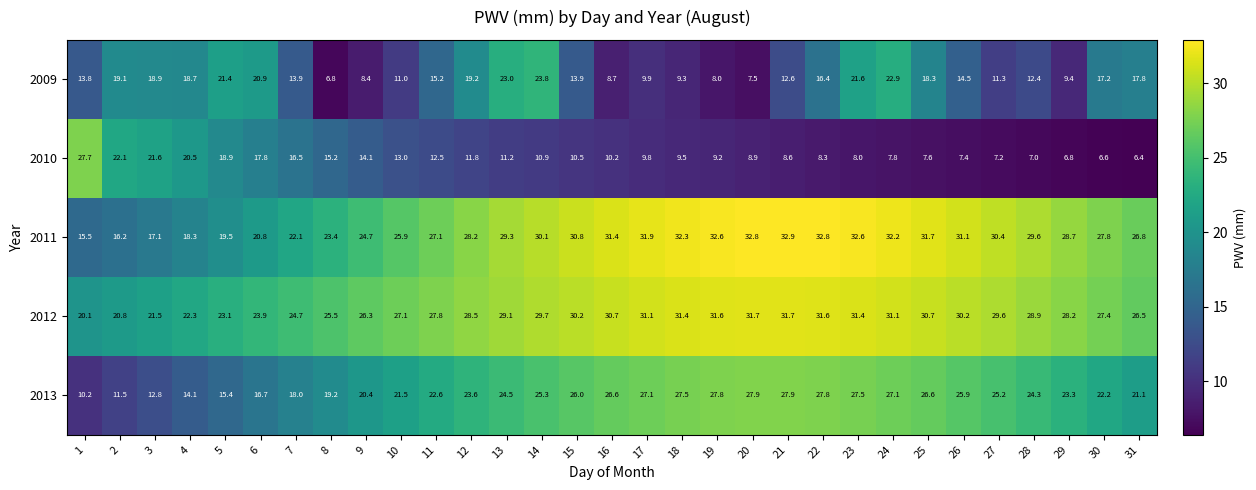

Rank the series by their maximum value, from lowest to highest.

2009, 2010, 2013, 2012, 2011